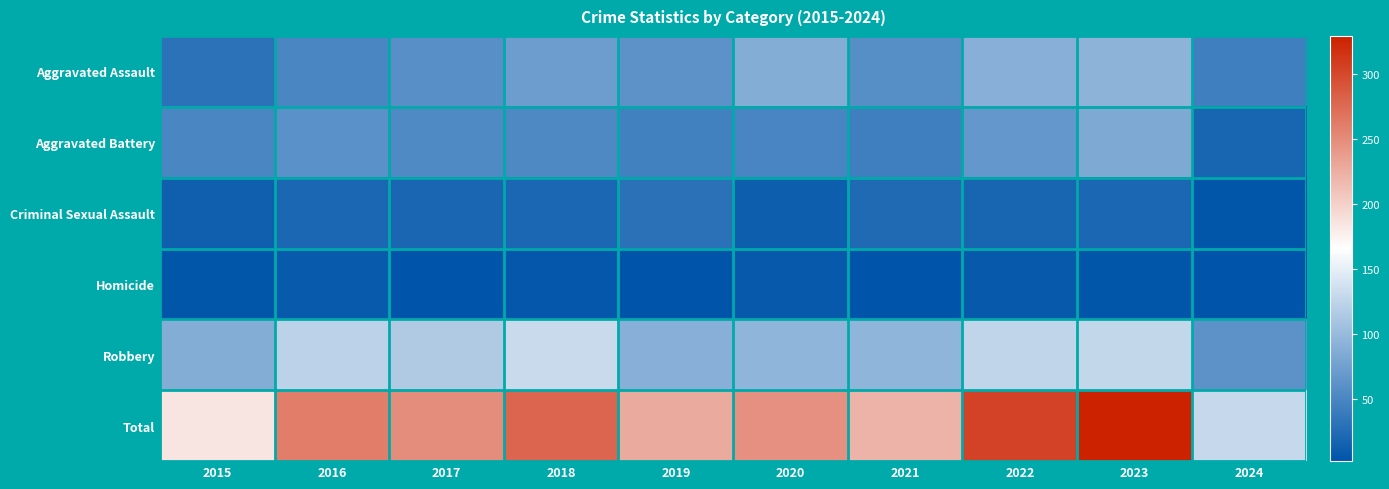

At which category does the chart reach its peak across all series?

2023